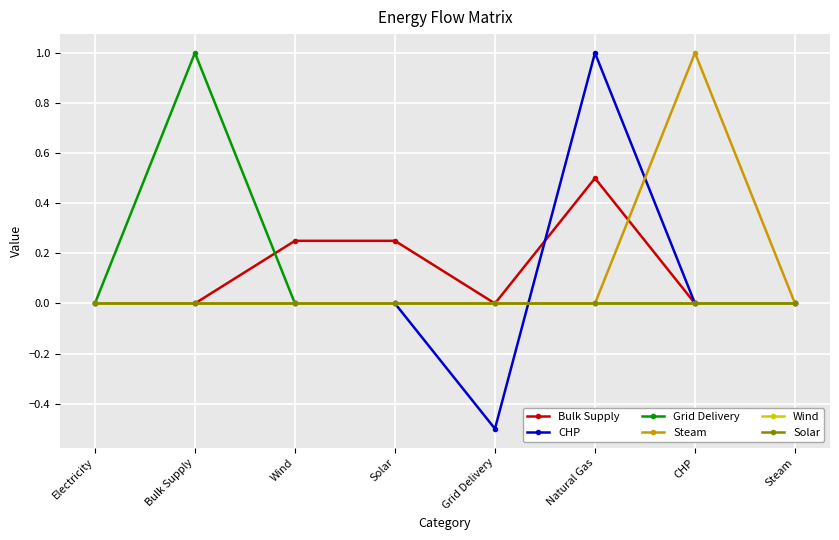

At which category is the sum across all series the highest?

Natural Gas